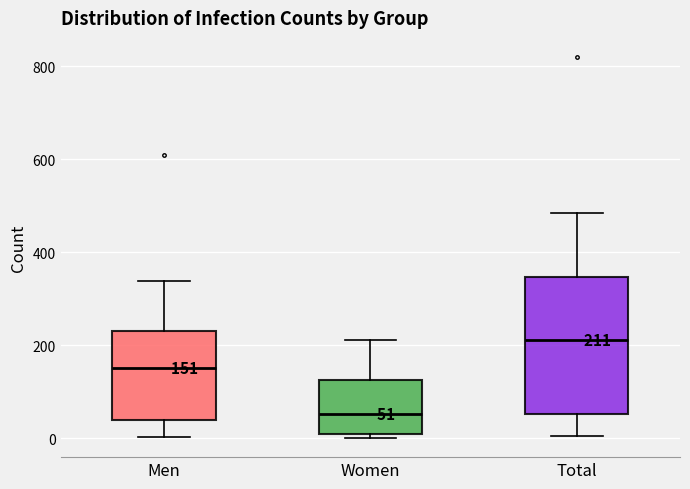

Which box has the highest median line?

Total